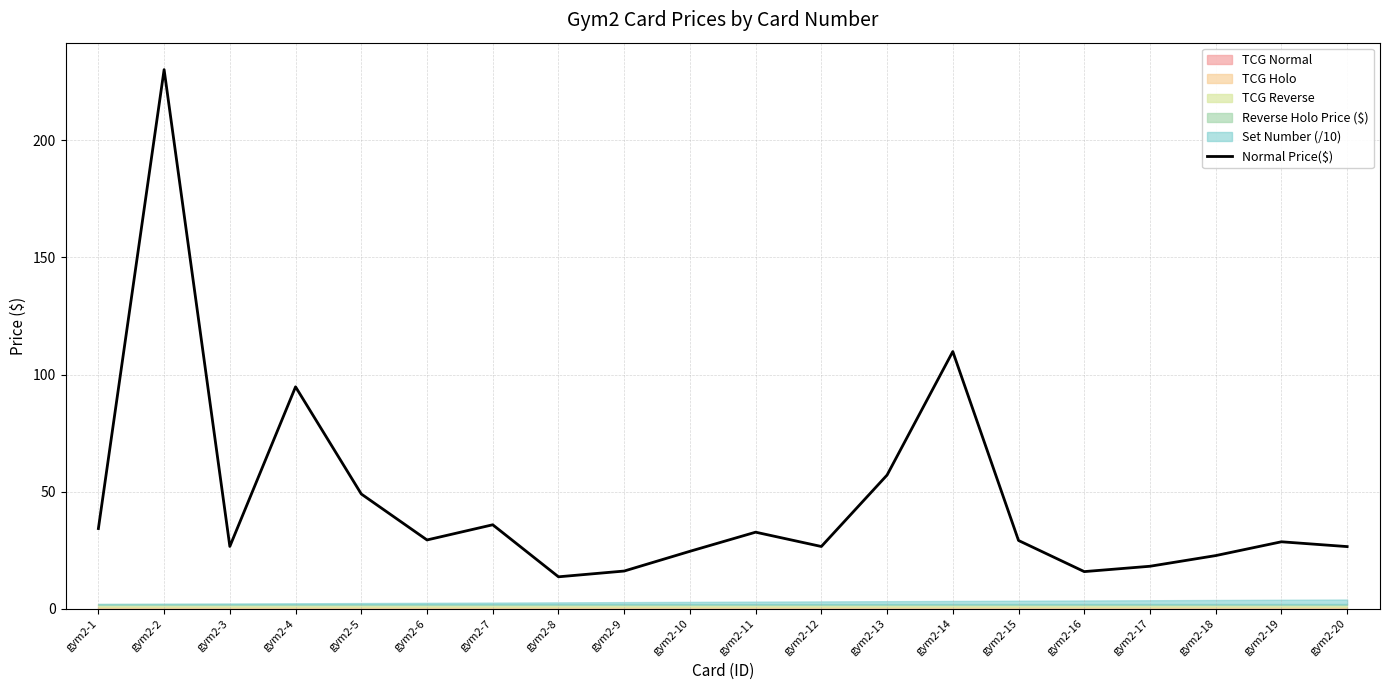

At which category does the data reach its first local valley?

gym2-3